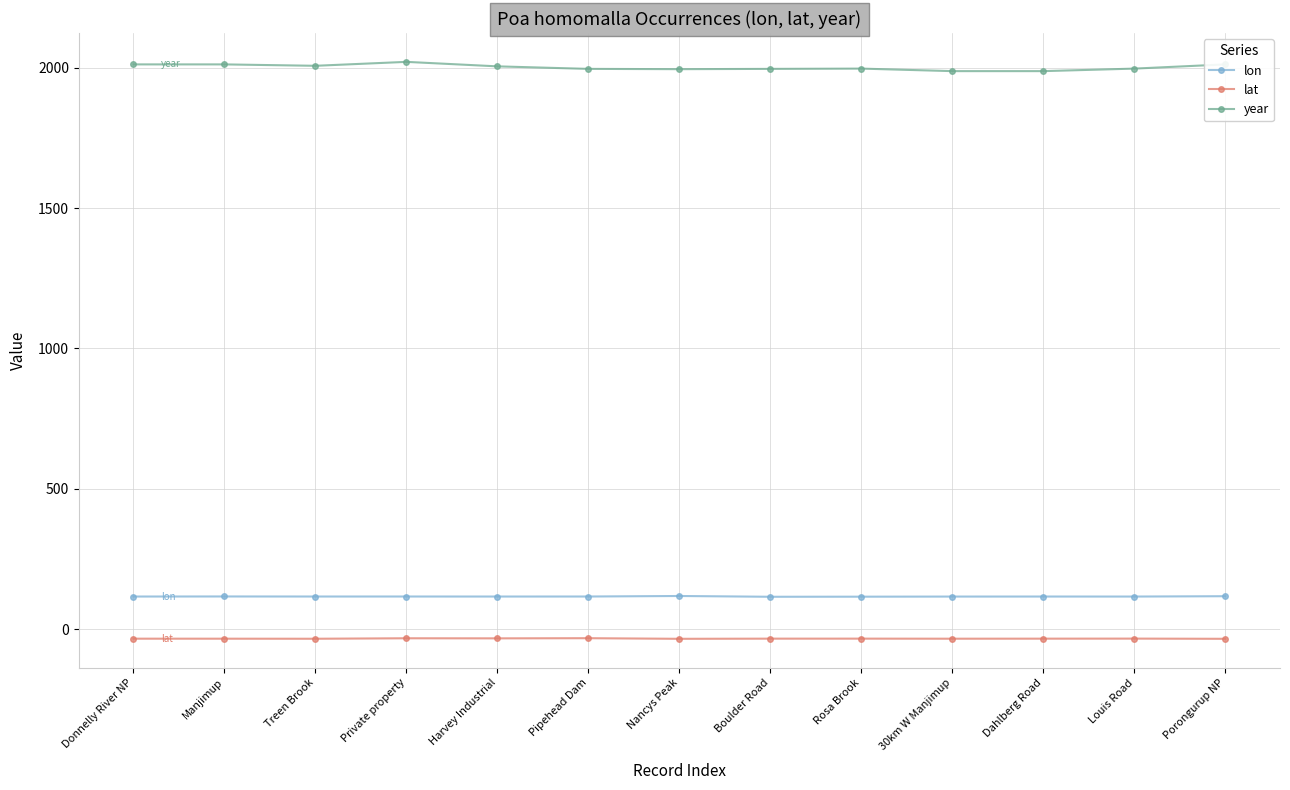

What is the label of the 2nd point from the right?

Louis Road